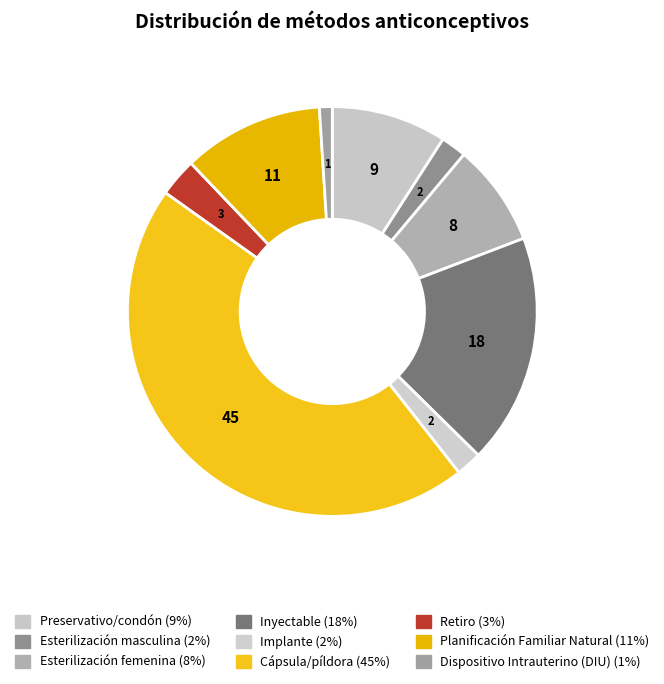

To the nearest percent, what is the combined percentage of Esterilización masculina and Cápsula/píldora?

47%